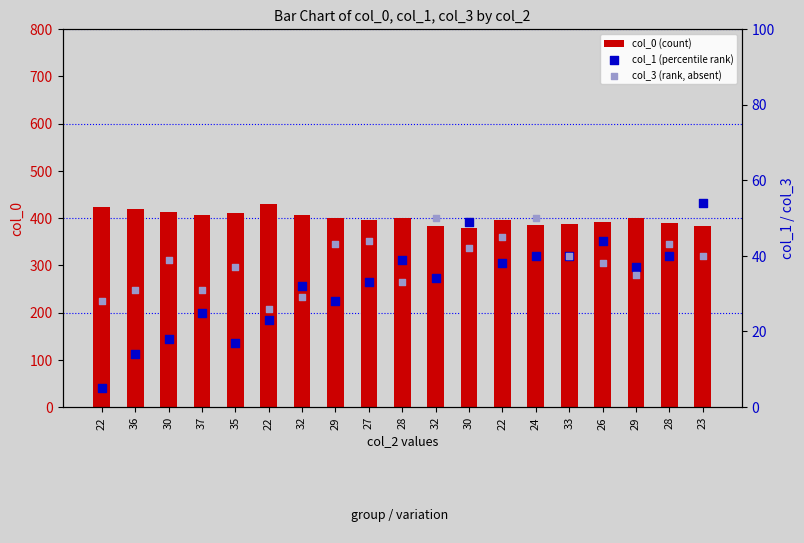

What is the total value across all series at 29?

471